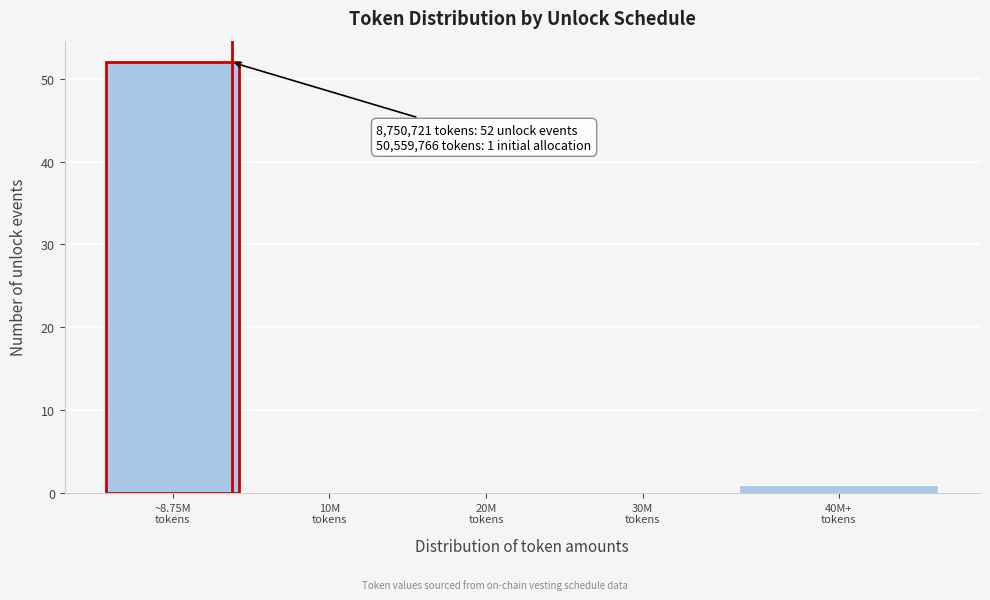

What is the greatest value displayed?

52